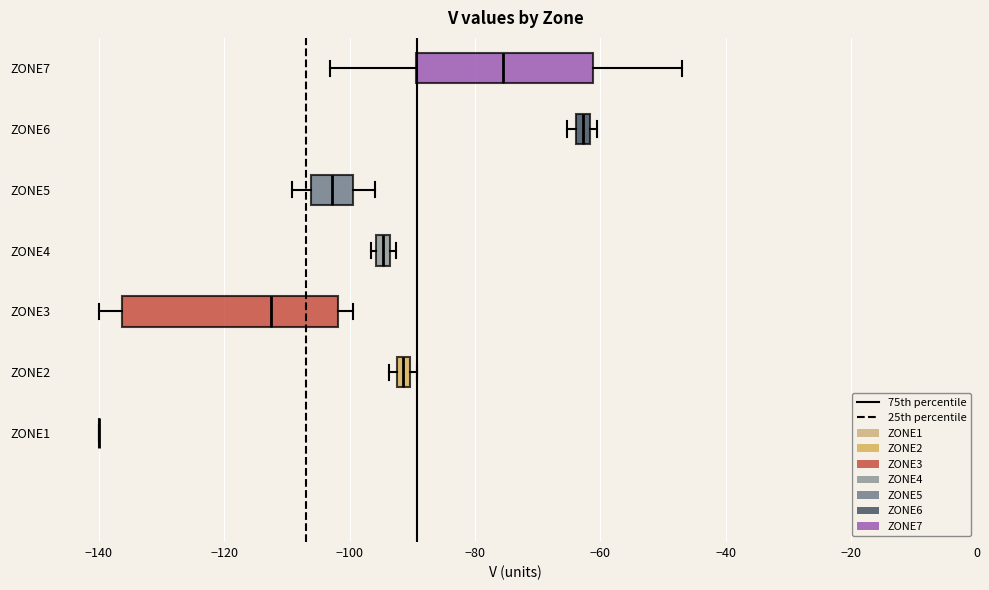

Where is the left edge of the box for ZONE6 on the x-axis? The values are not printed on the chart, so give them approximately, as read against the axis.

-64